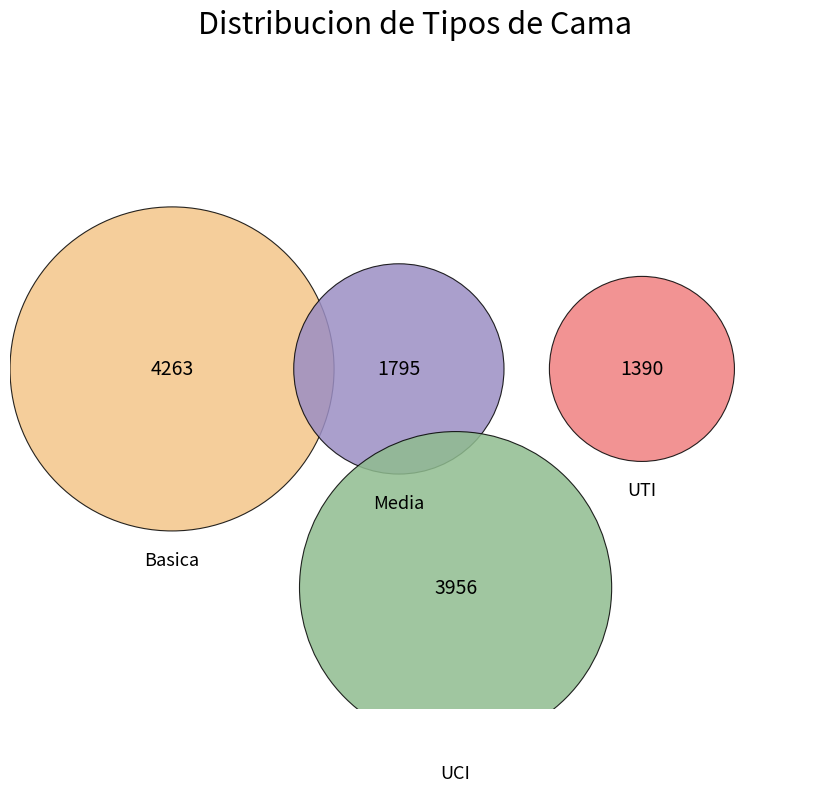

Is there any slice that represents more than half of the pie?

No